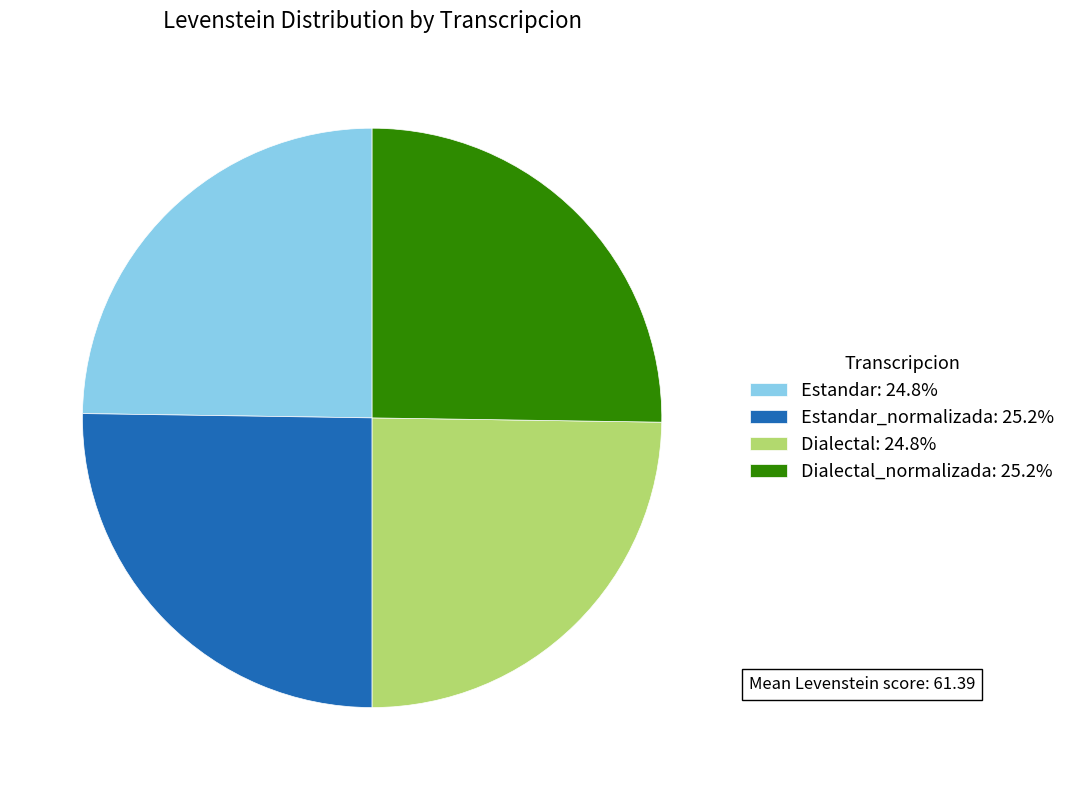

What is the ratio of the value at Dialectal_normalizada: 25.2% to the value at Estandar_normalizada: 25.2%?

1.0